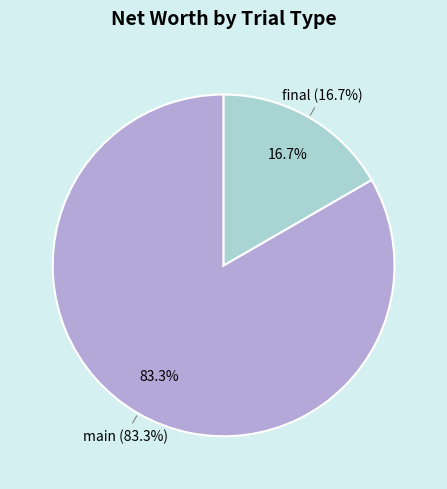

Is main trial 5 the majority of the pie?

No